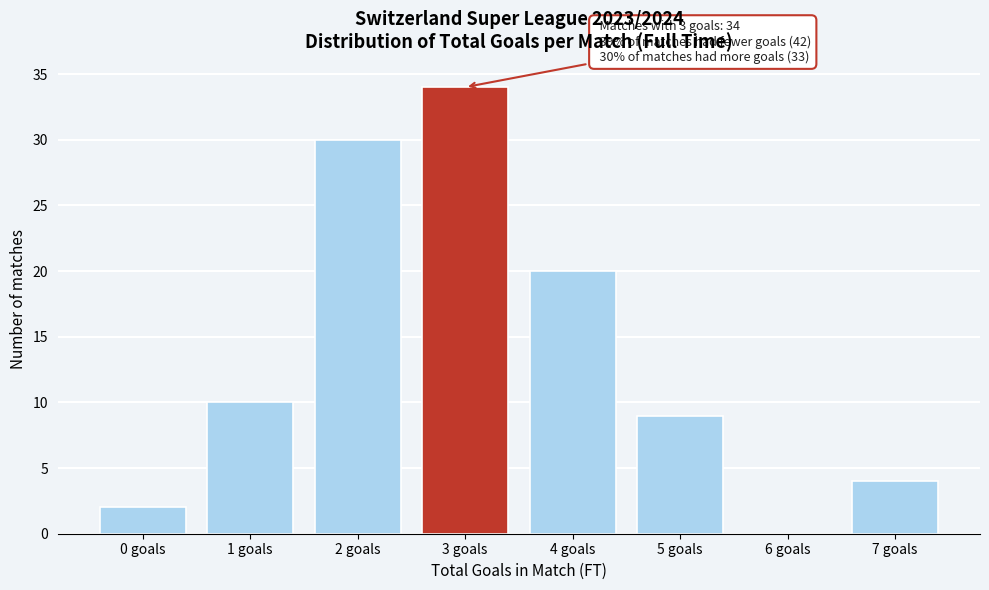

Reading left to right, extract all data points from this chart.

0 goals=2	1 goals=10	2 goals=30	3 goals=34	4 goals=20	5 goals=9	6 goals=0	7 goals=4